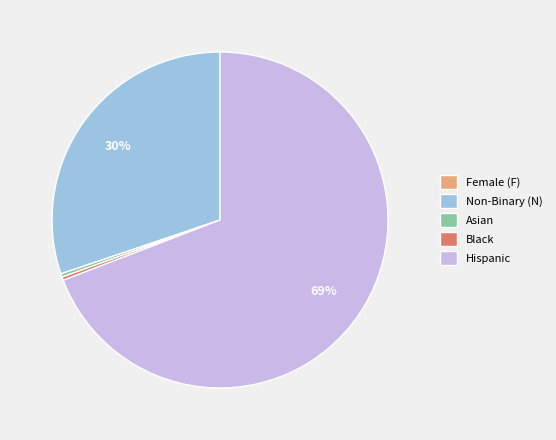

Is it true that Non-Binary (N) is 21% of the pie?

False